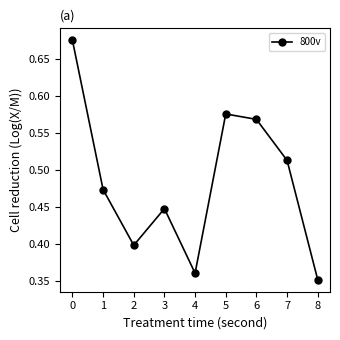

What is the difference between the maximum and minimum values?

0.3